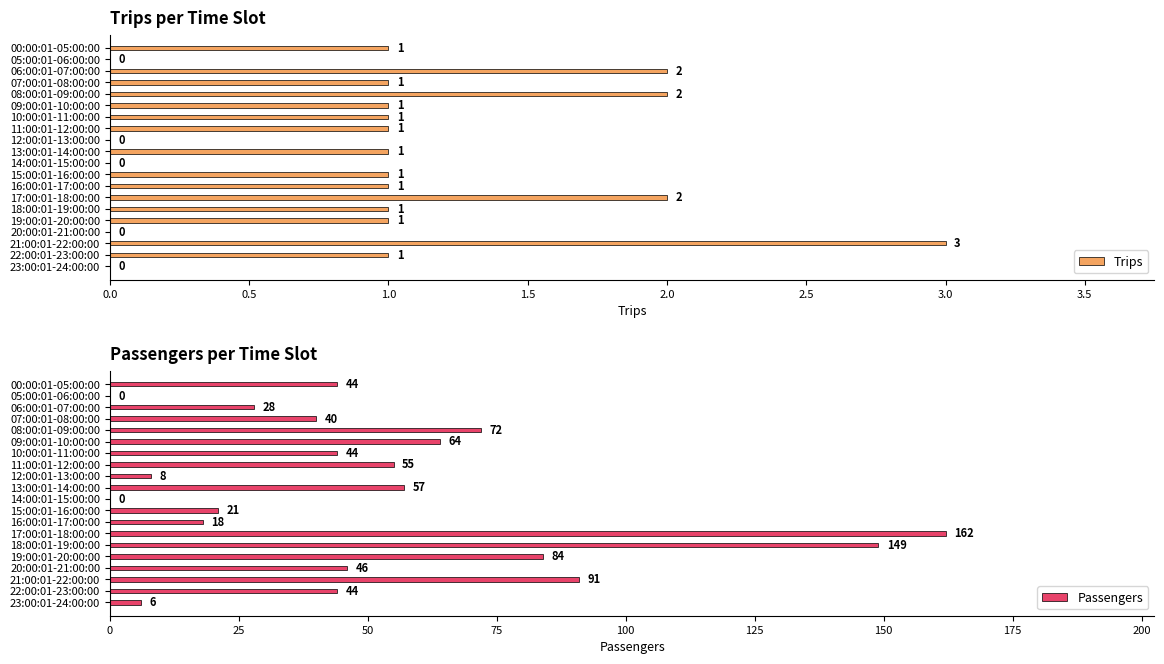

True or false: Trips has a value of 1 at 16:00:01-17:00:00.

True